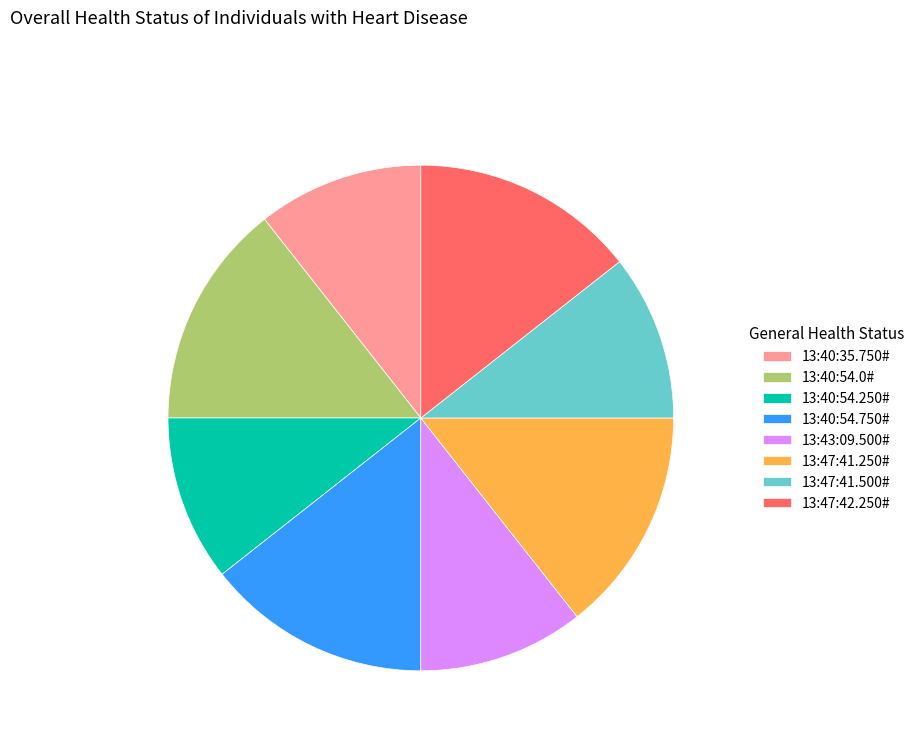

Is 13:43:09.500# the majority of the pie?

No